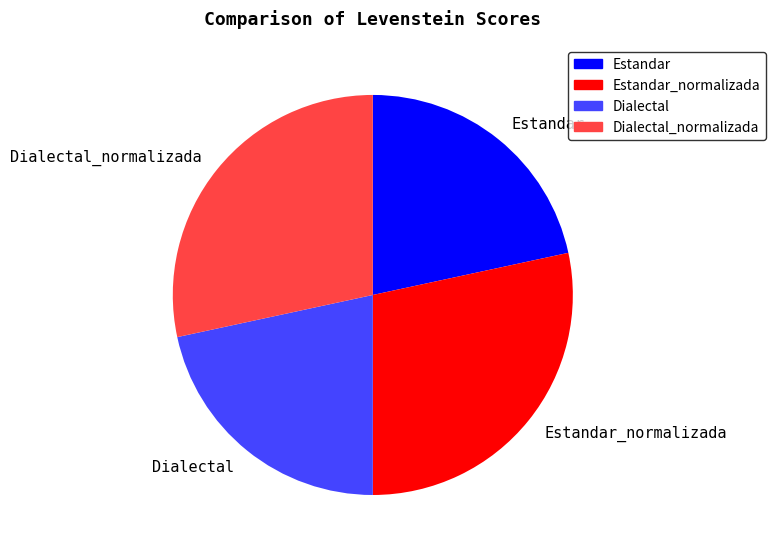

The Dialectal slice represents 22% of the pie. True or false?

True